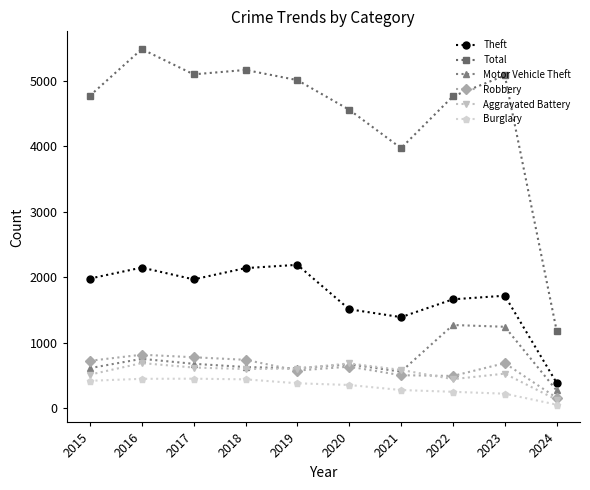

What is the difference between the maximum and second lowest values in the Motor Vehicle Theft series?

712